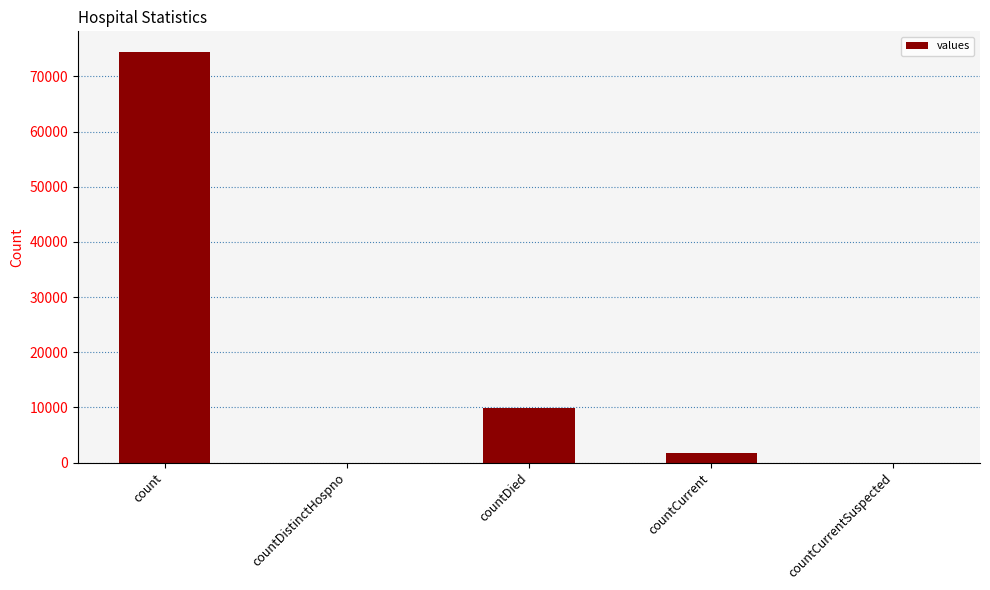

Which category has the highest value across all series?

count